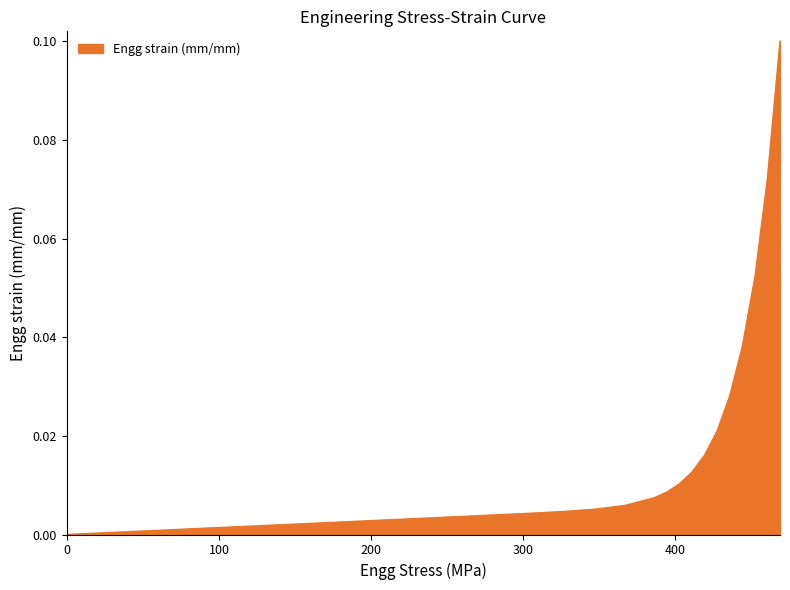

Does the chart have visible grid lines?

No